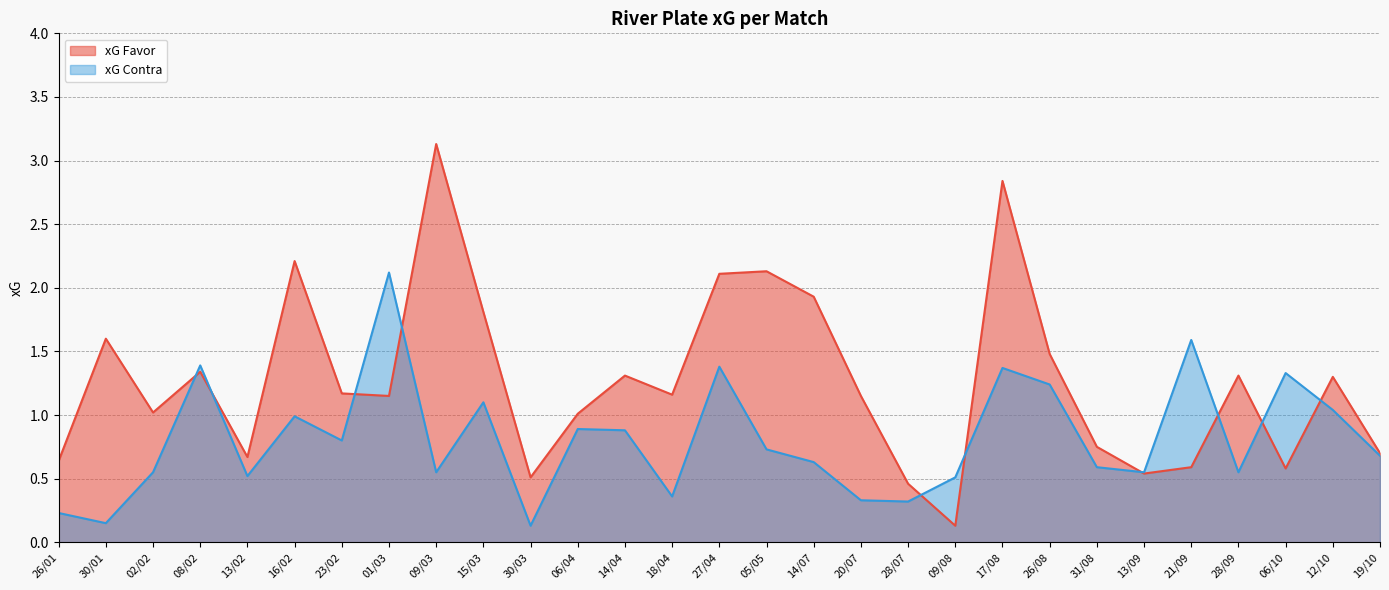

The xG Contra series shows 0.4 at 15/03. True or false?

False